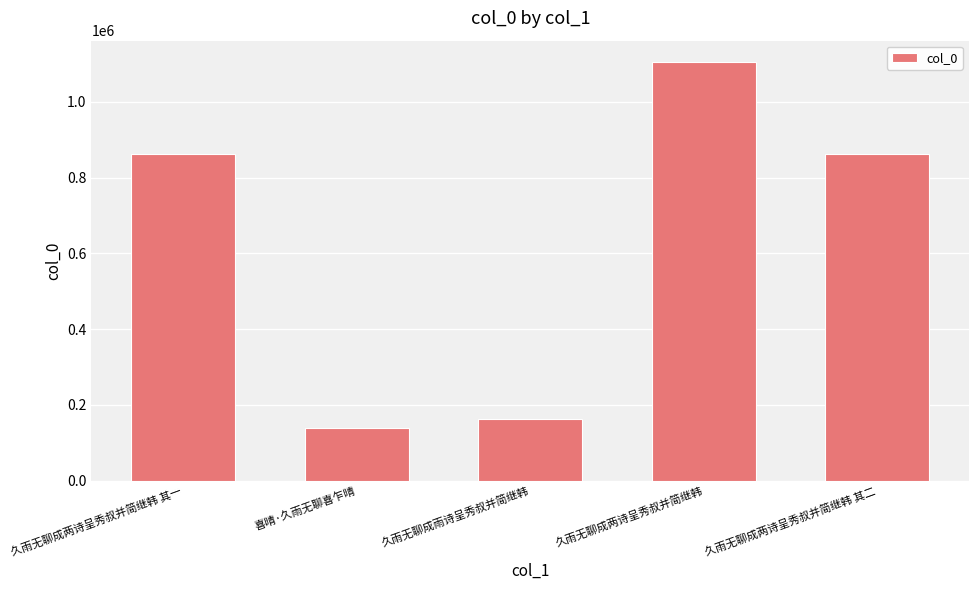

What is the difference between the maximum and minimum values?

967969